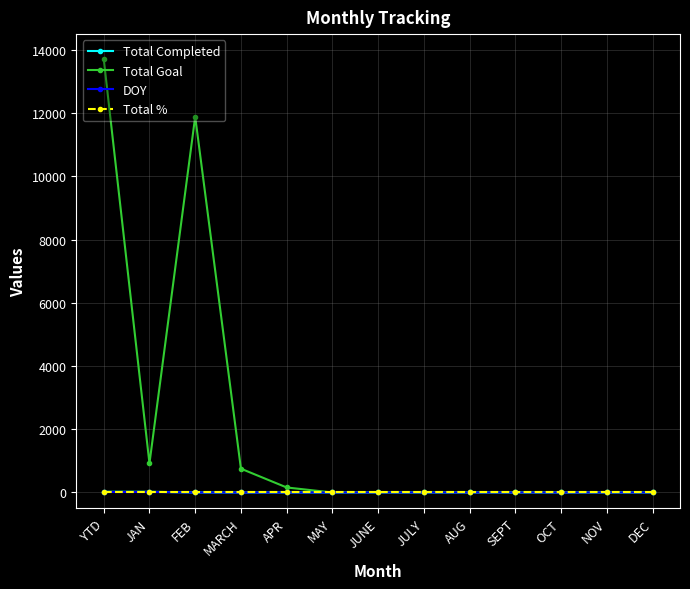

The value of DOY at AUG is 0. True or false?

True